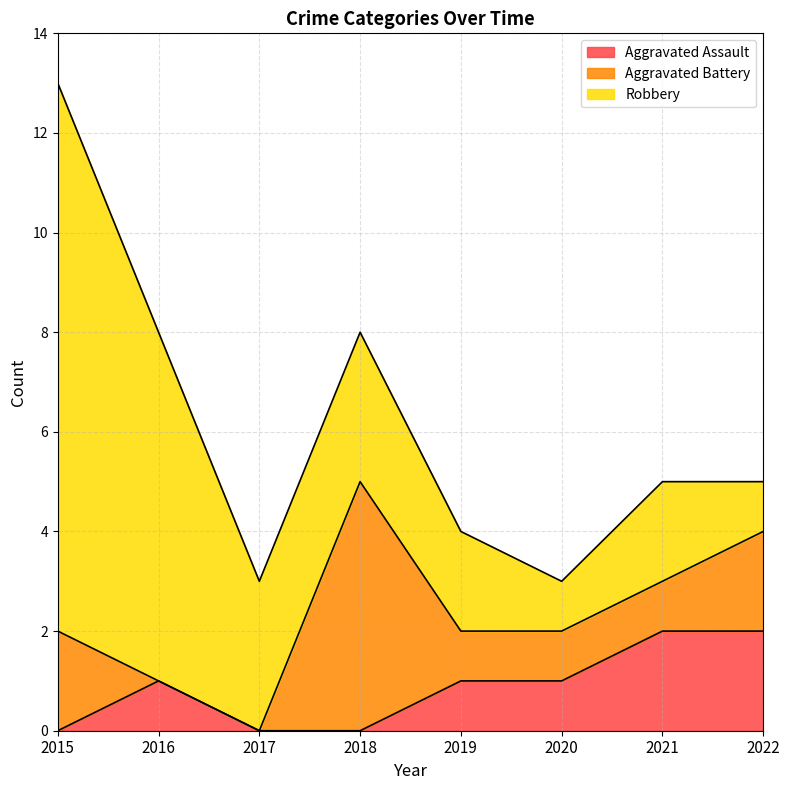

Which category has the highest value across all series?

2015